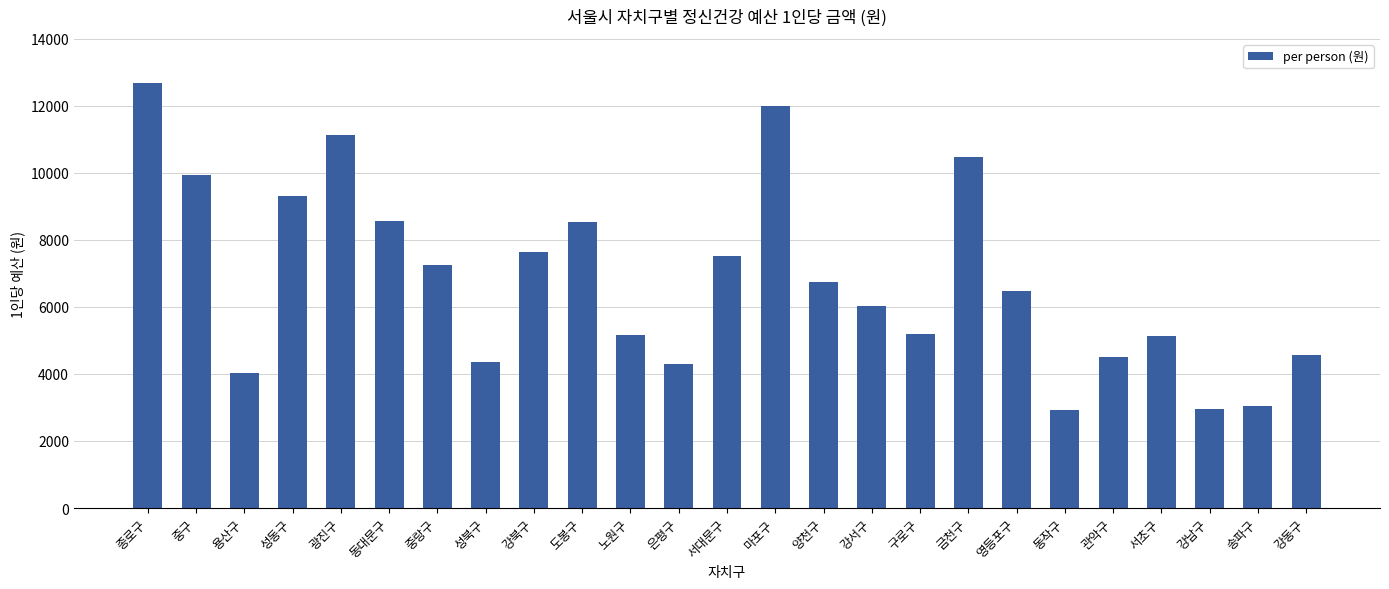

What is the ratio of the value at 강동구 to the value at 강북구?

0.6